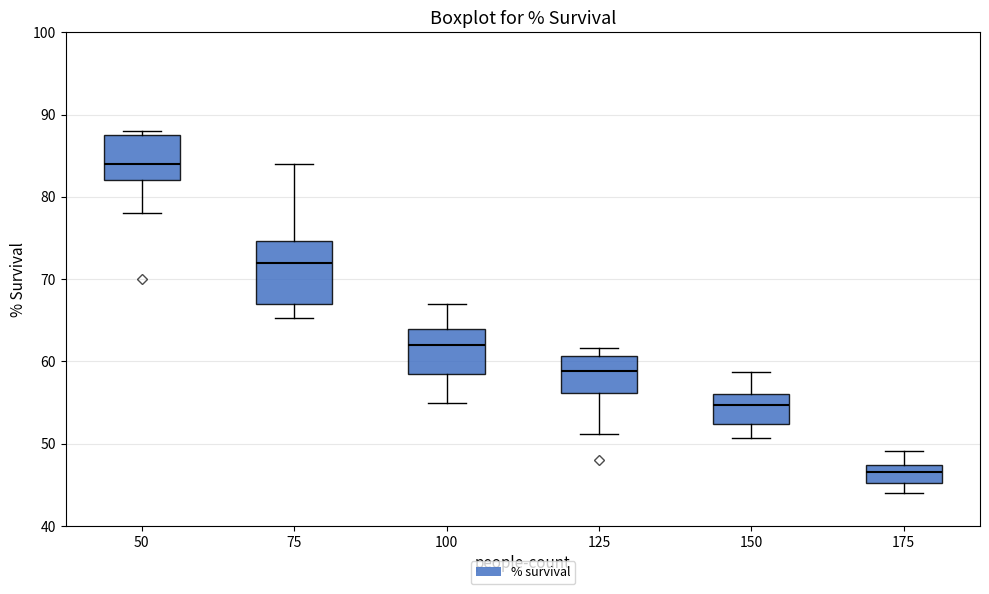

Which box has the lowest median line?

175